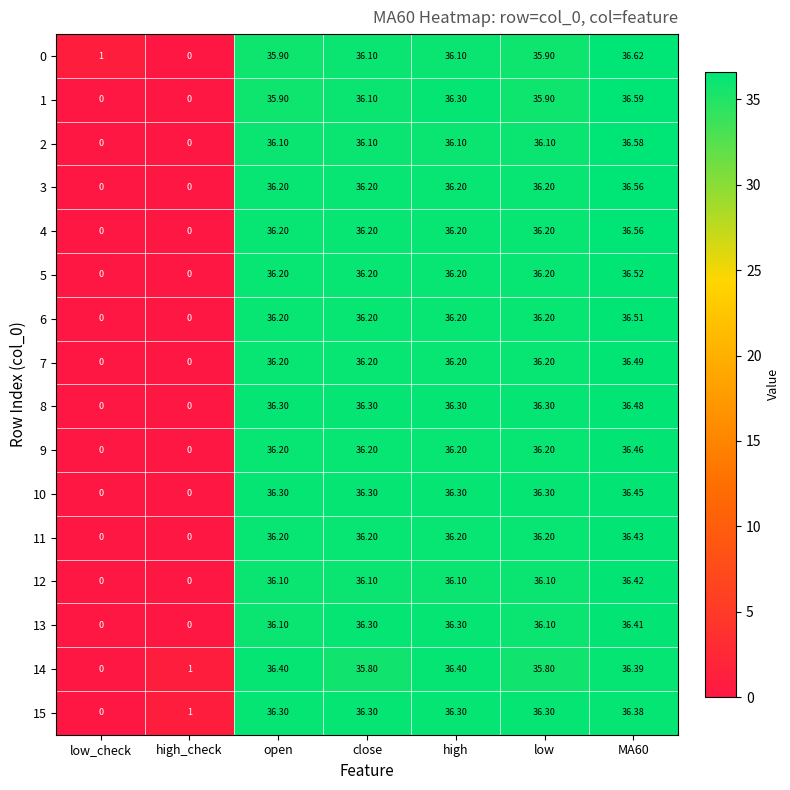

Is the value of 1 at low greater than the value of 9 at open?

No